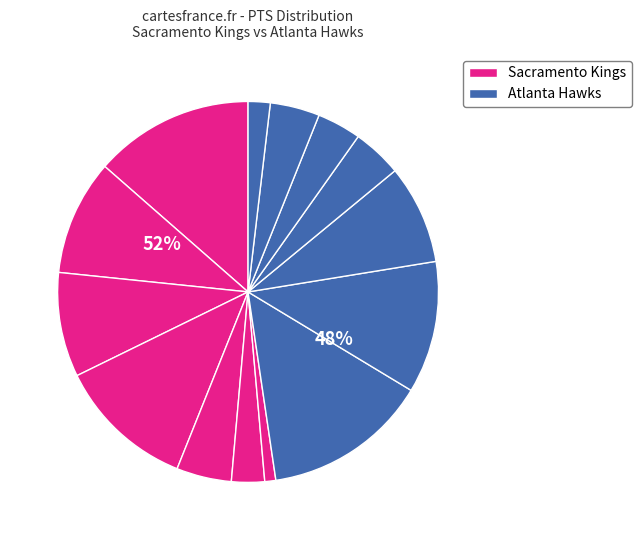

To the nearest percent, what portion does wilkido01 represent?

14%